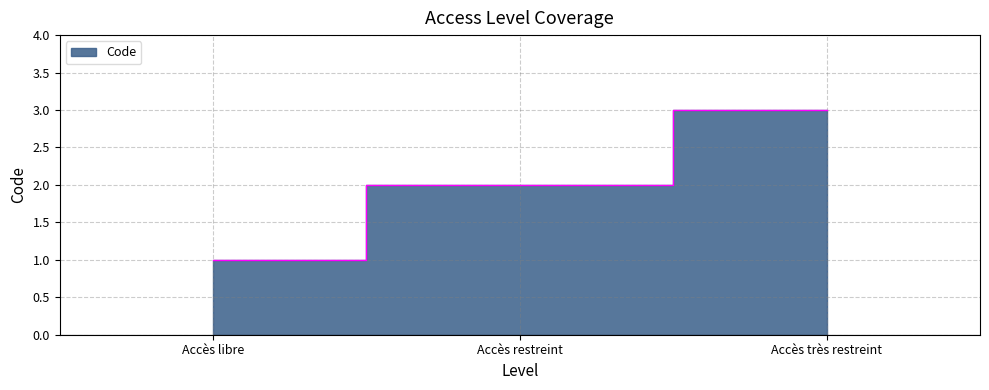

What is the difference between the maximum and second lowest values?

1